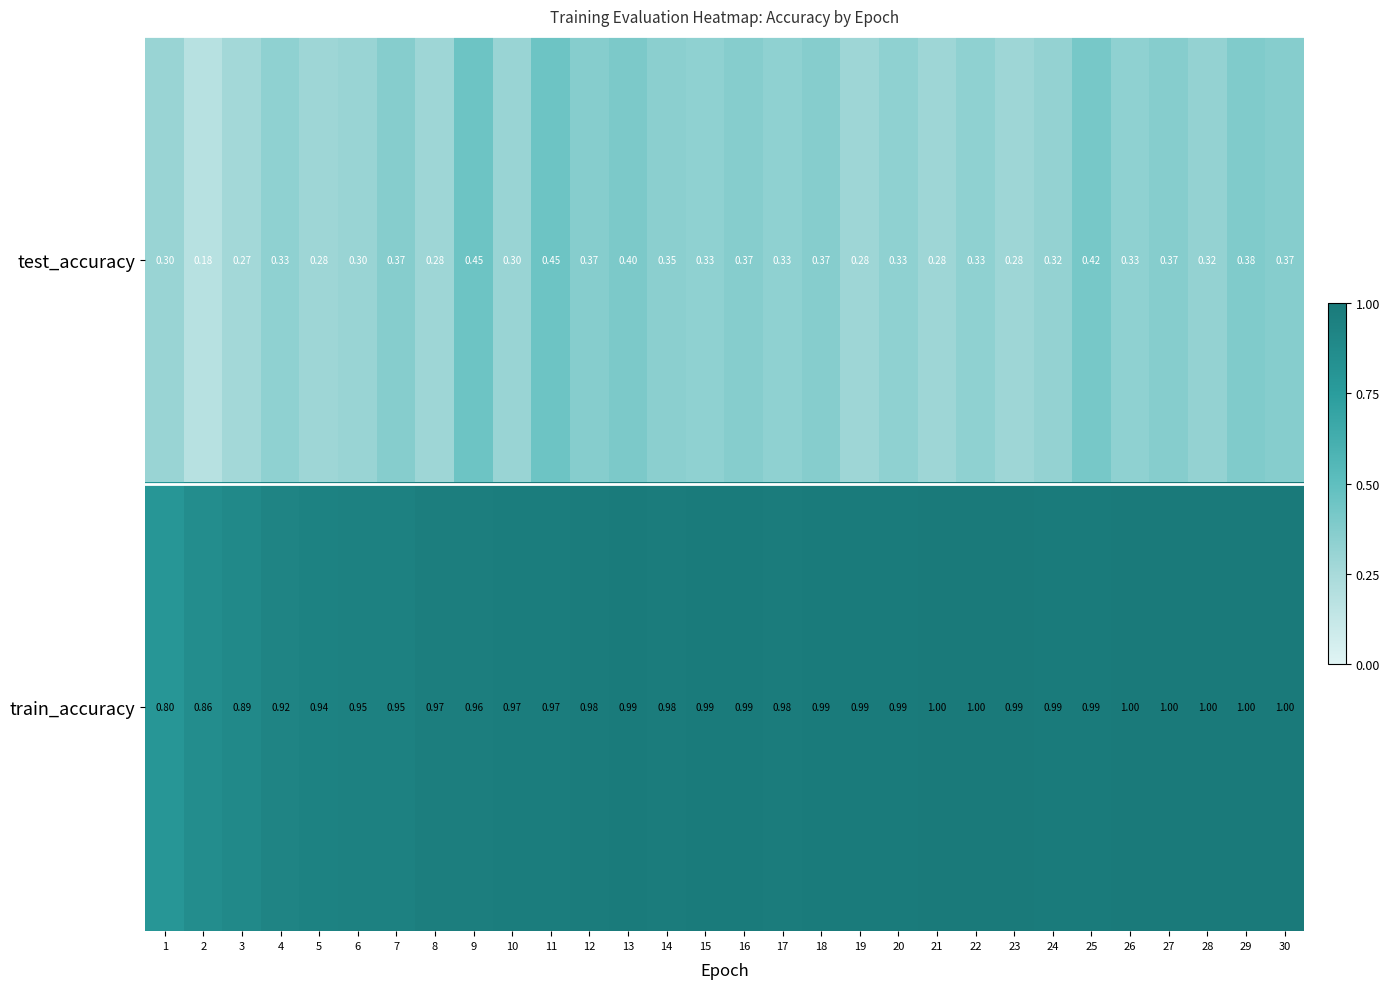

Which label corresponds to the smallest value in the chart?

2